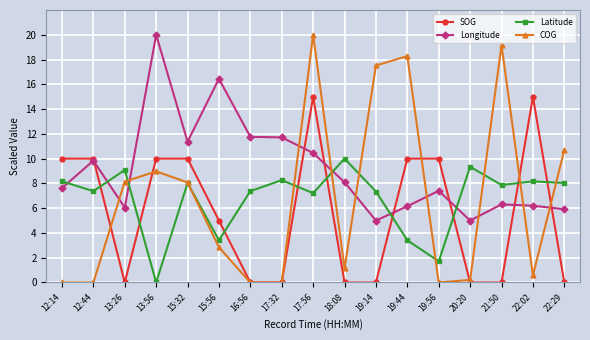

True or false: SOG has more than 0 interior local peaks.

True